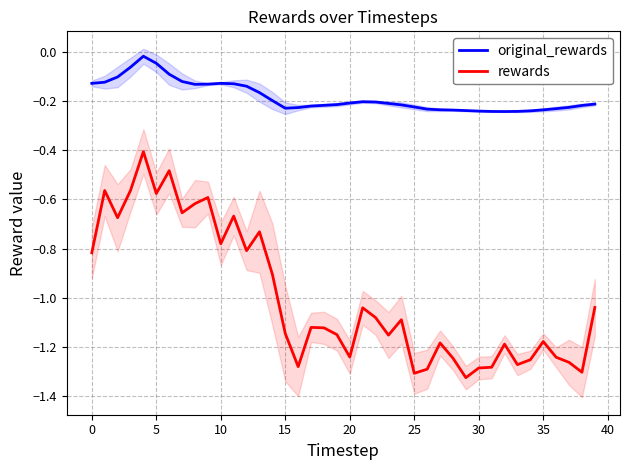

True or false: original_rewards and rewards cross at least once.

False